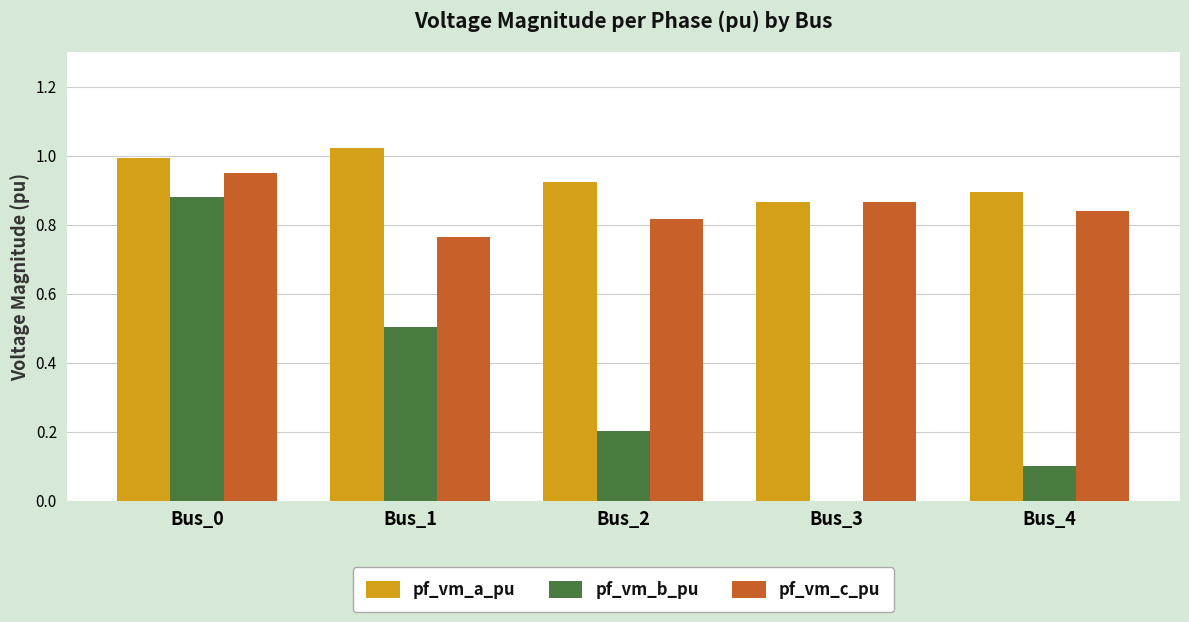

What is the sum of the pf_vm_a_pu values at Bus_4 and Bus_1?

1.9